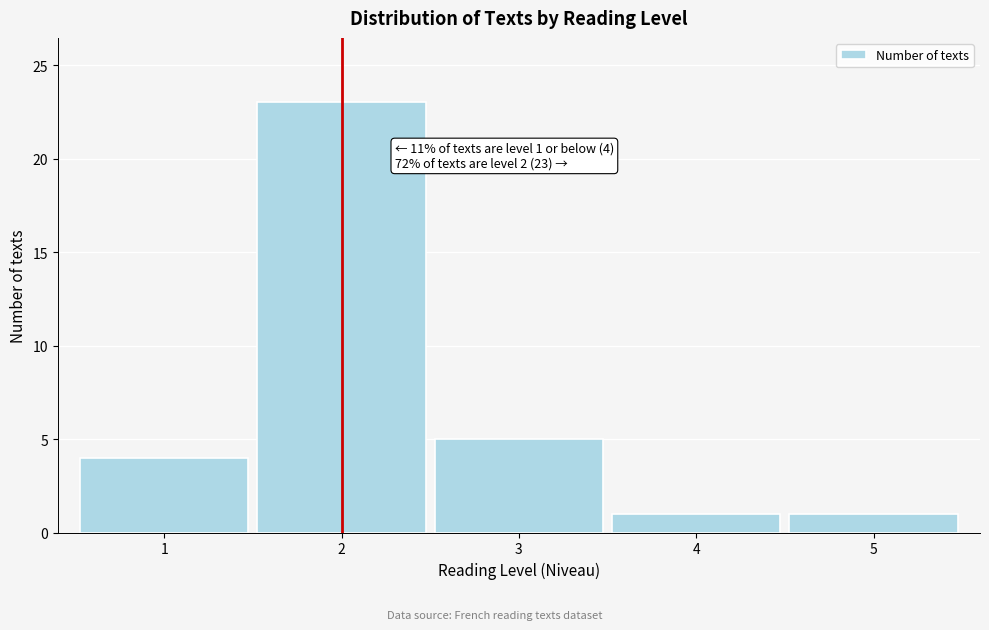

Reading left to right, transcribe all the data shown in this chart.

4	23	5	1	1